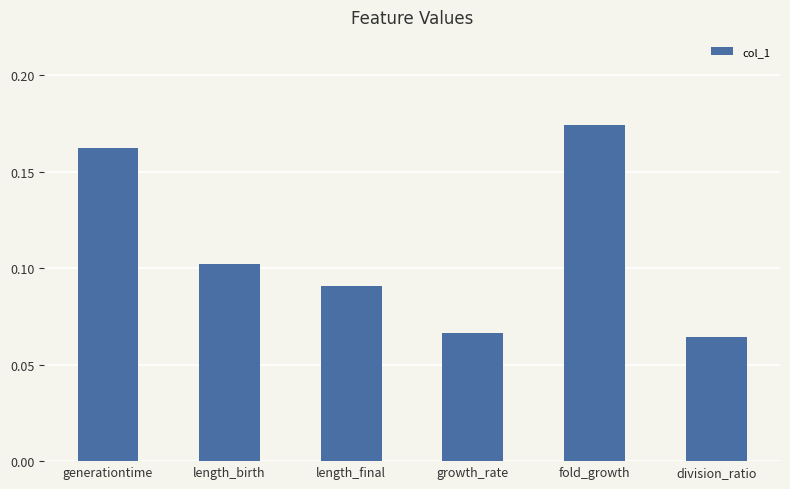

Rank the categories by value from highest to lowest.

fold_growth, generationtime, length_birth, length_final, growth_rate, division_ratio